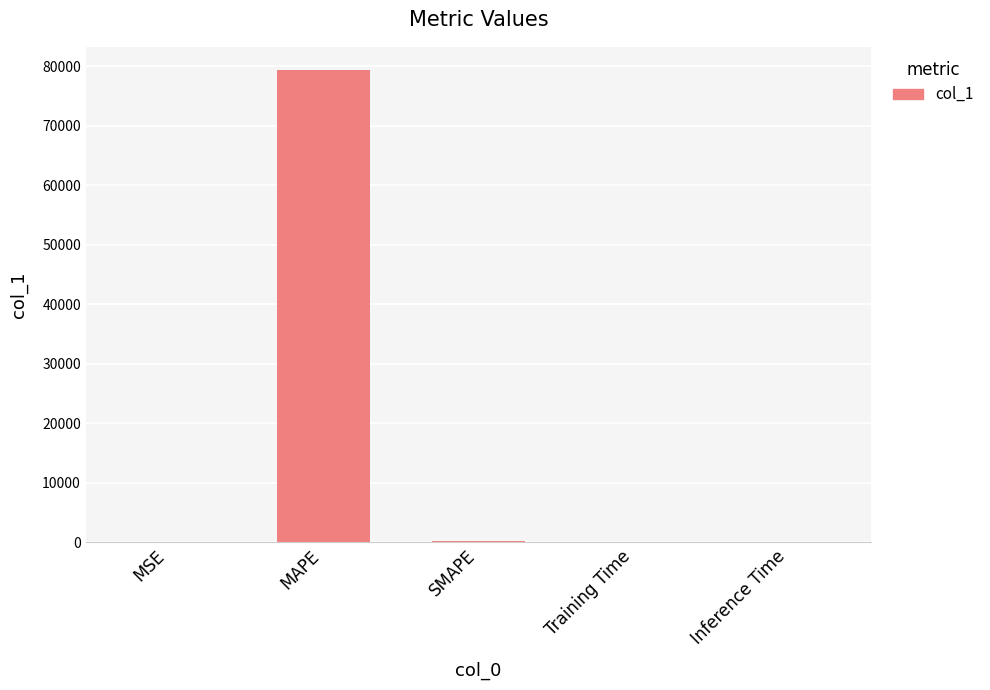

True or false: the data shows 0.0 at Training Time.

True